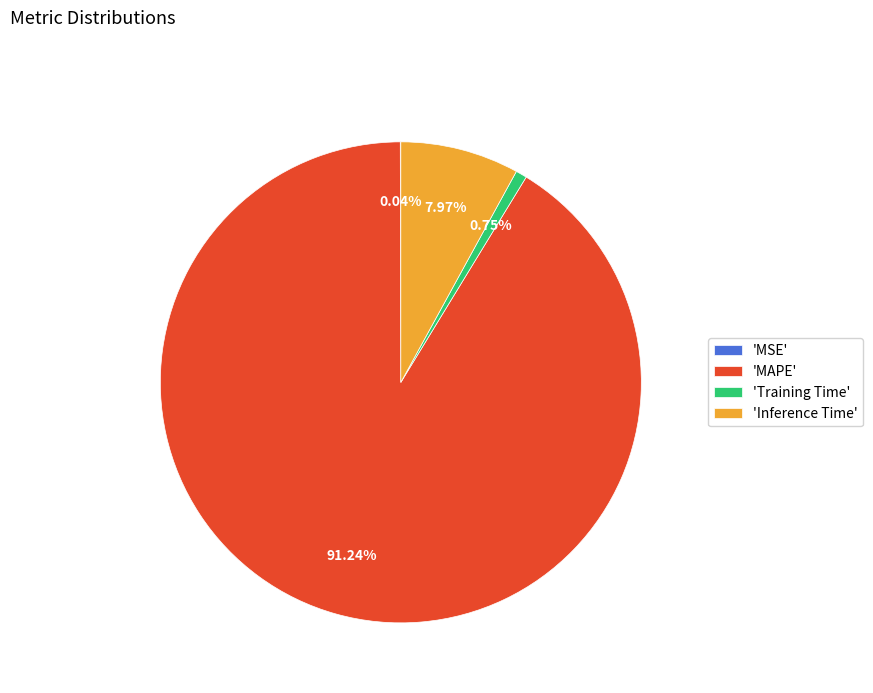

To the nearest percent, what is the average slice percentage?

25%